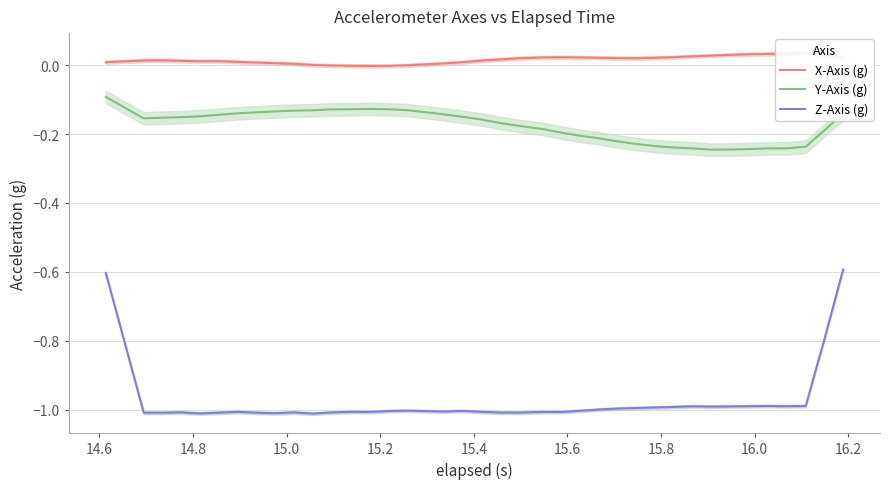

True or false: Z-Axis (g) and X-Axis (g) cross at least once.

False